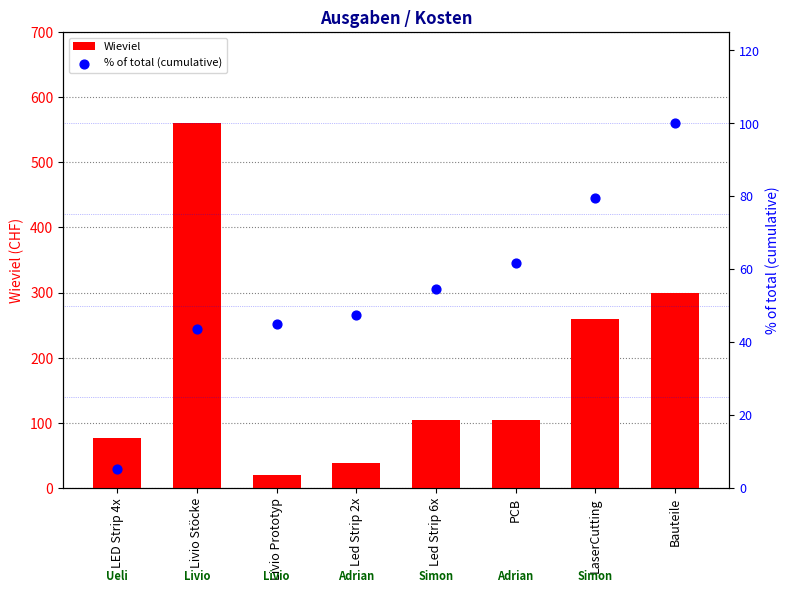

Which series contains the highest Y value?

Wieviel